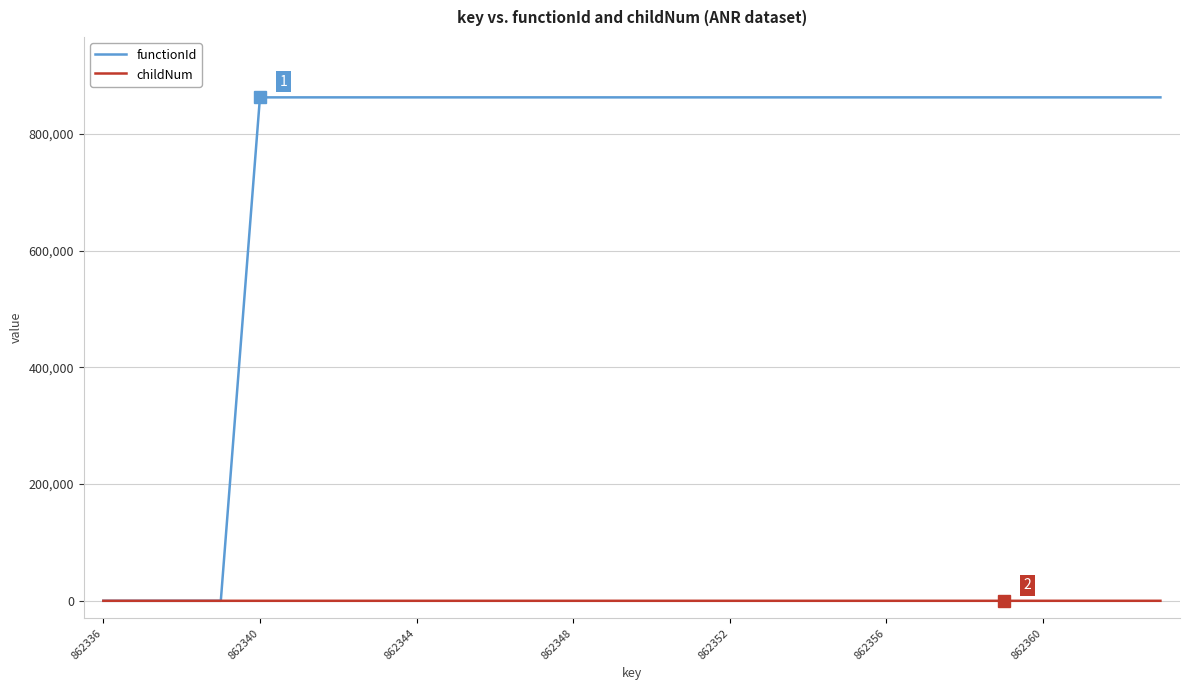

Rank the series by their average value, from highest to lowest.

functionId, childNum